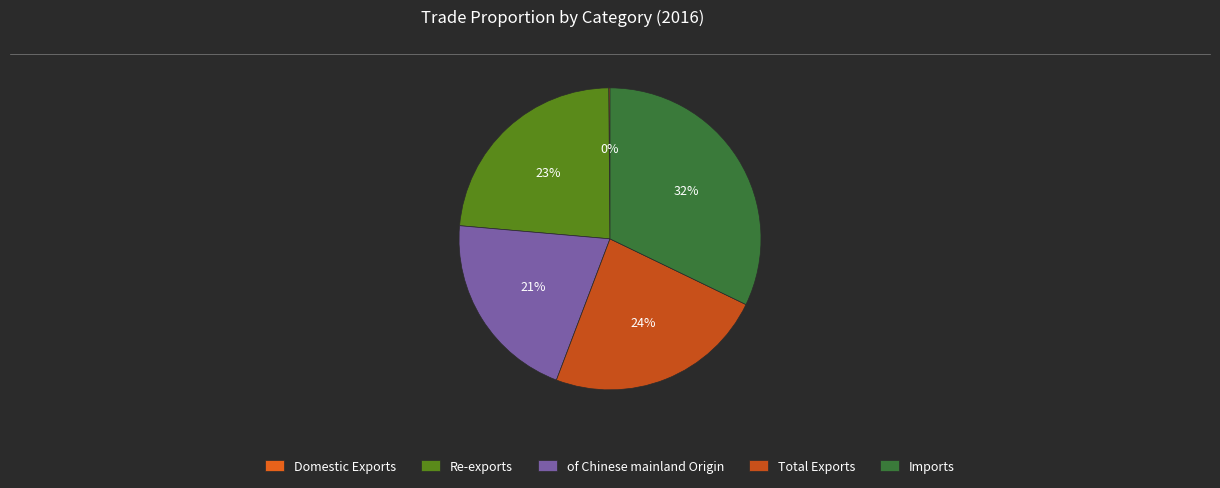

Is there any slice that represents more than half of the pie?

No